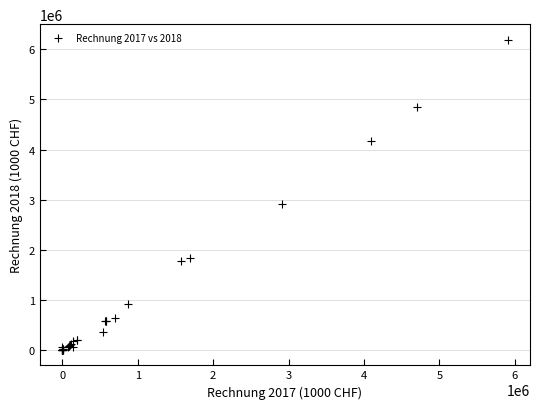

What Y value in the scatter plot is closest to 3097537?

2909288.1